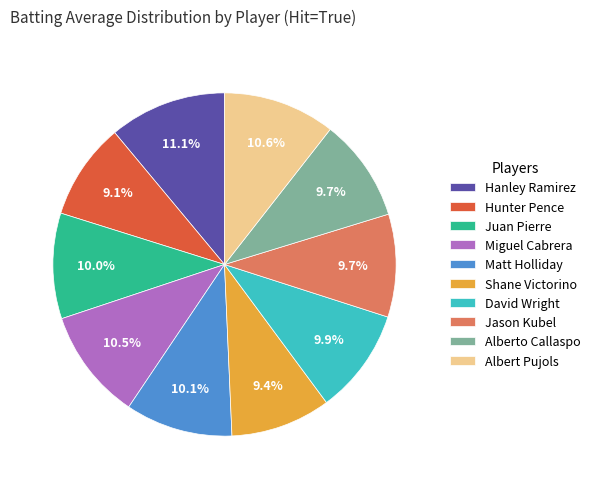

Count the number of slices in the pie.

10